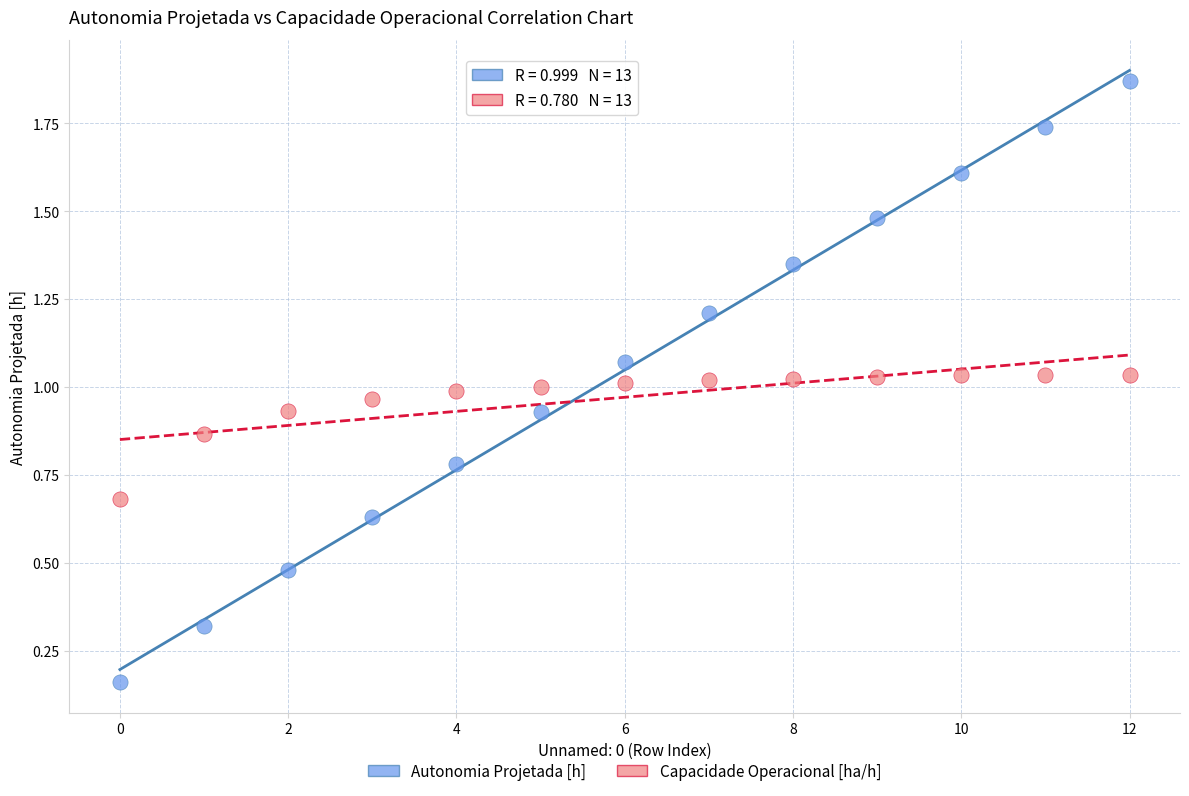

Which series contains the lowest Y value?

Autonomia Projetada [h]